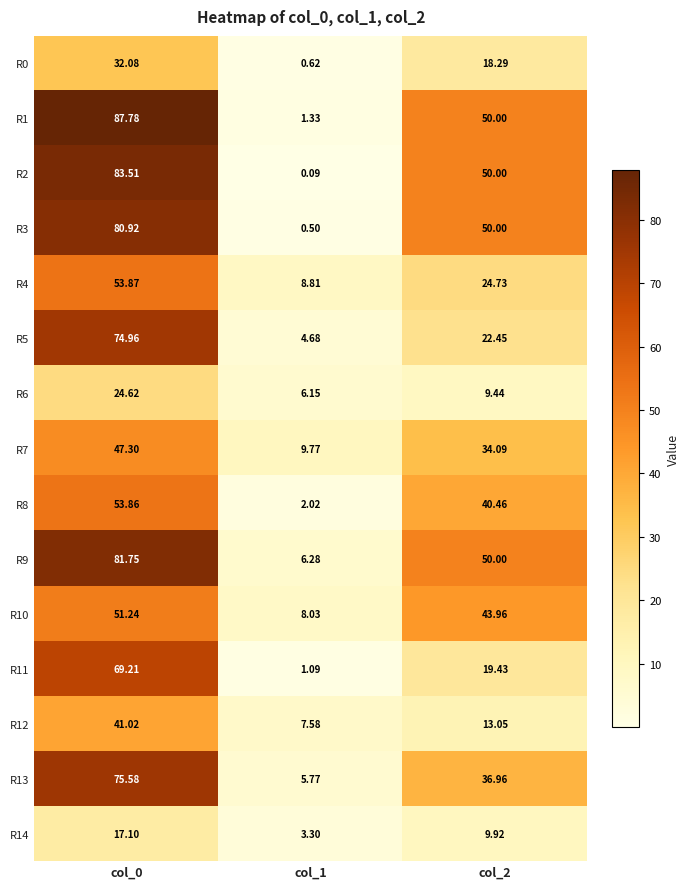

Is the value of R10 at col_2 greater than the value of R7 at col_1?

Yes